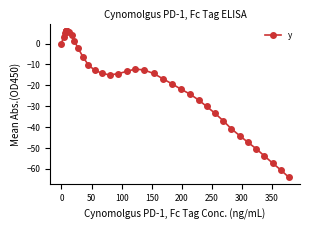

How many points are higher than both their immediate neighbors (excluding endpoints)?

2